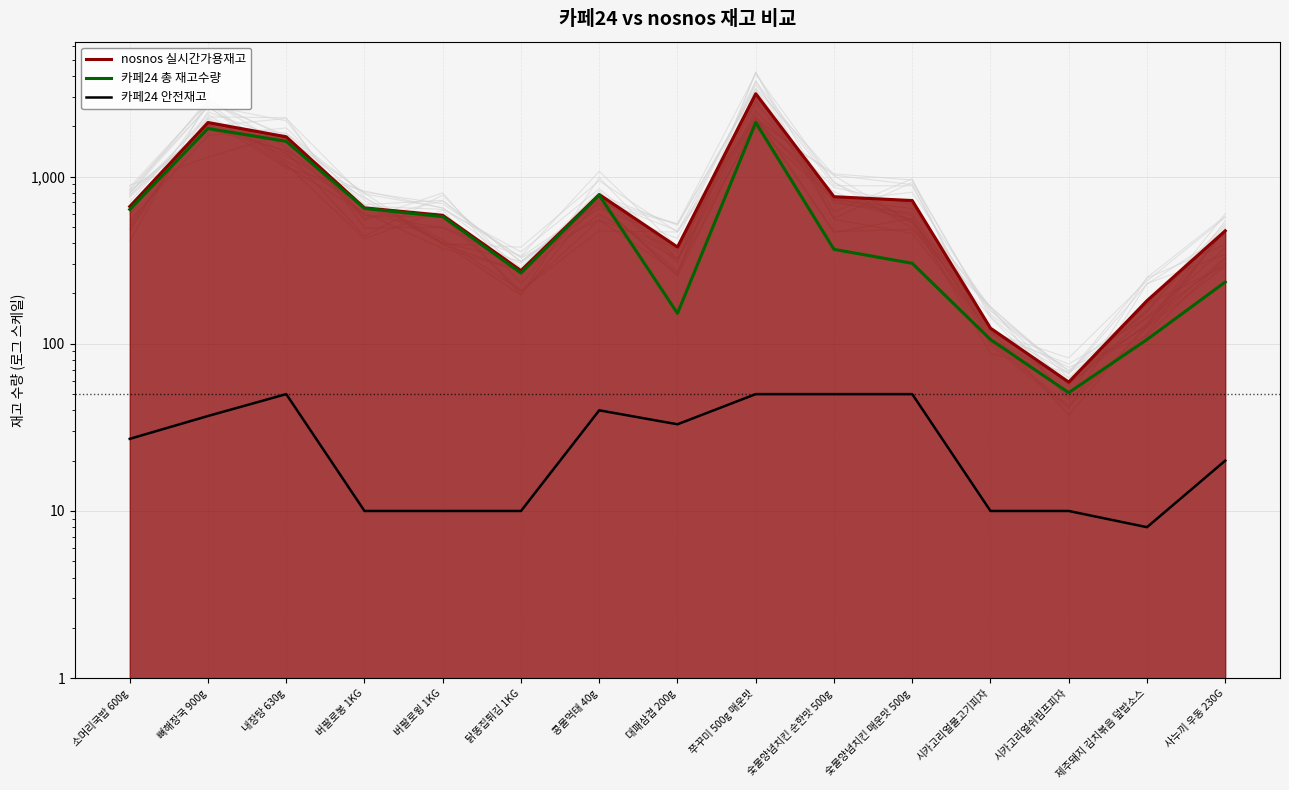

At which category does the chart reach its minimum across all series?

제주돼지 김치볶음 덮밥소스